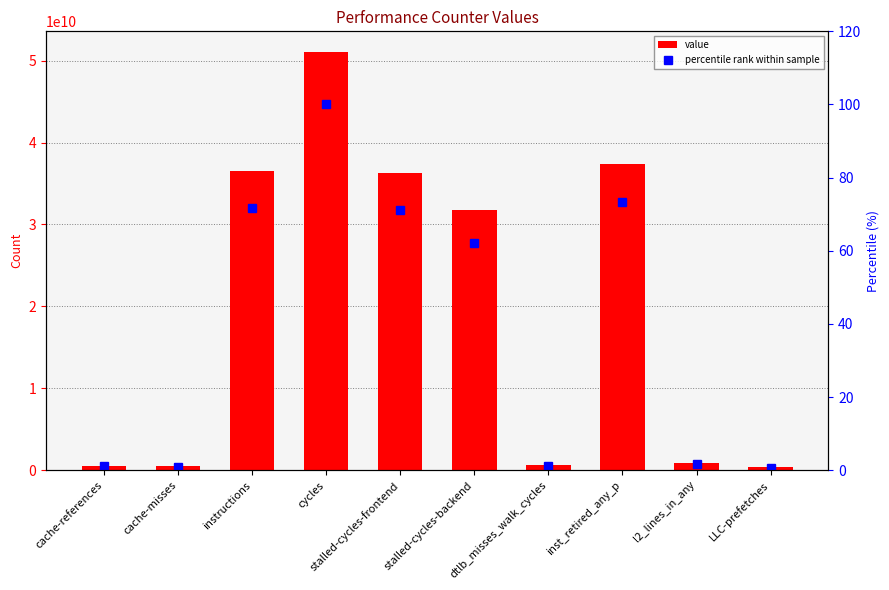

Reading left to right, what are all the values shown in this chart?

value: 525329626.0	465634033.0	36569998883.0	51018257693.0	36272390107.0	31746878530.0	625957518.0	37405804541.0	893732026.0	374175821.0
percentile rank within sample: 1.0	0.9	71.7	100.0	71.1	62.2	1.2	73.3	1.8	0.7